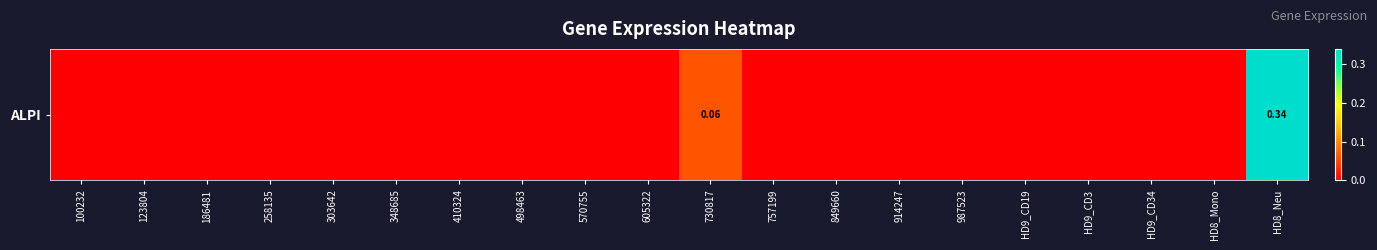

Is it true that the value at HD9_CD3 is -0.2?

False